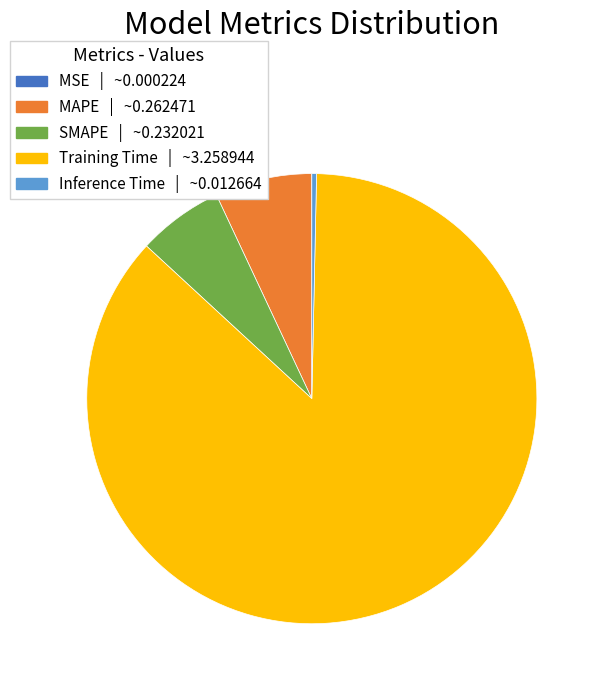

Does any single category account for the majority?

Yes